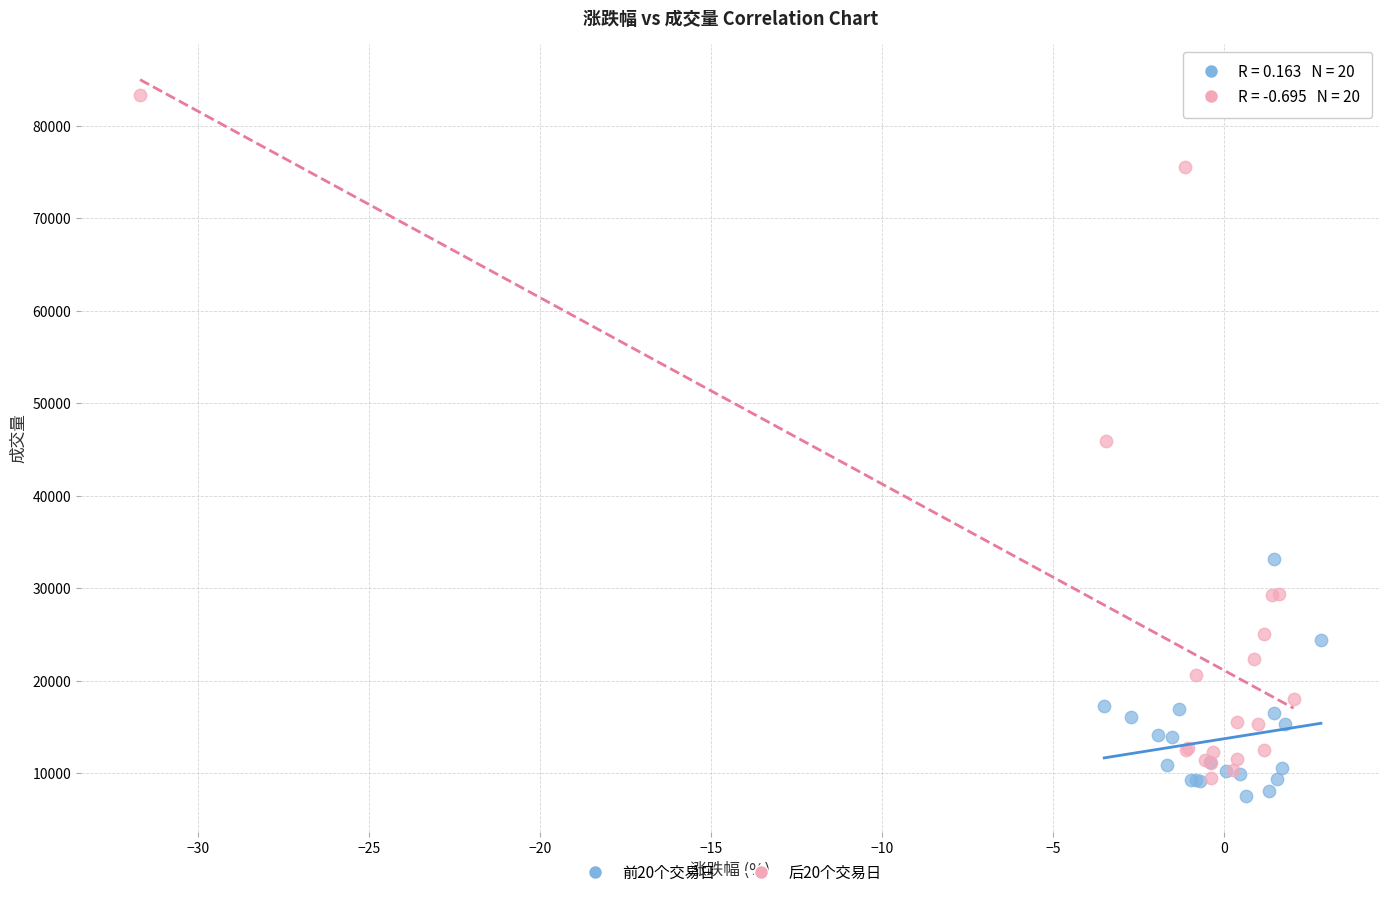

Which series contains the highest Y value?

后20个交易日